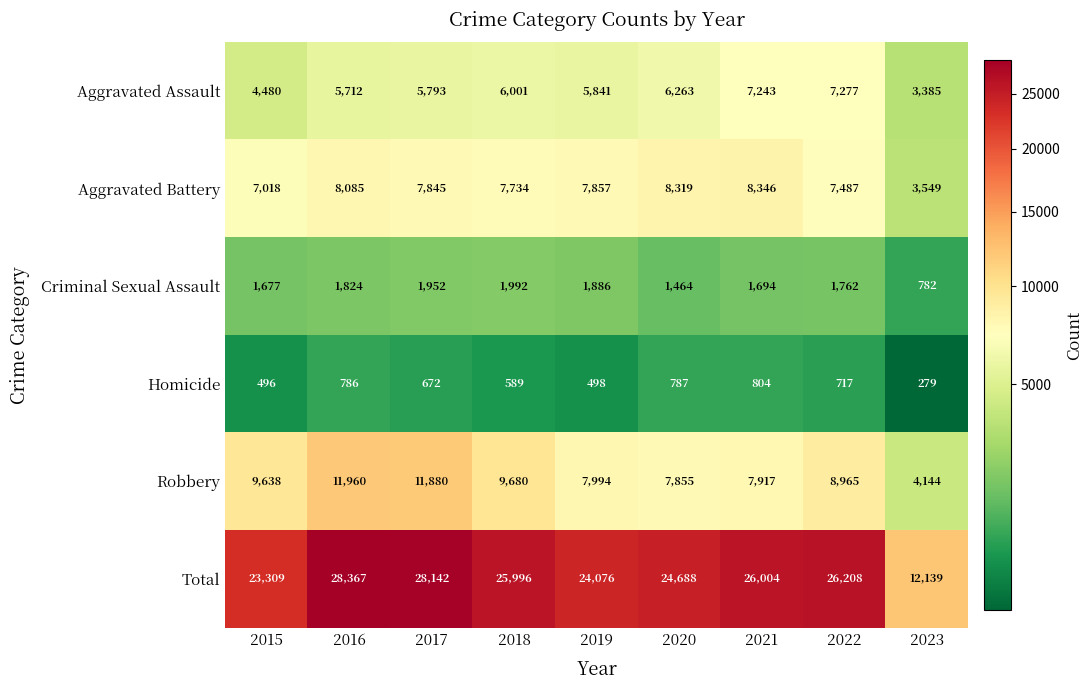

At how many categories does at least one series exceed 9627?

9